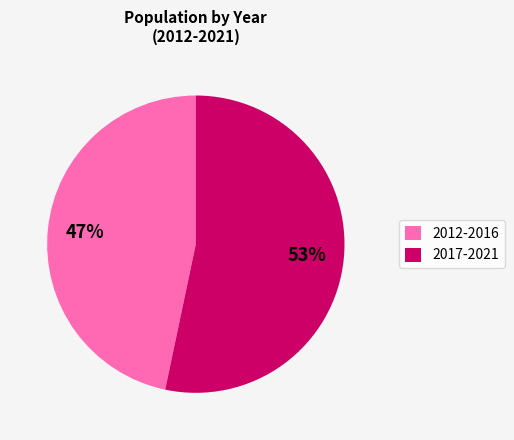

Which slice is the smallest?

2012-2016